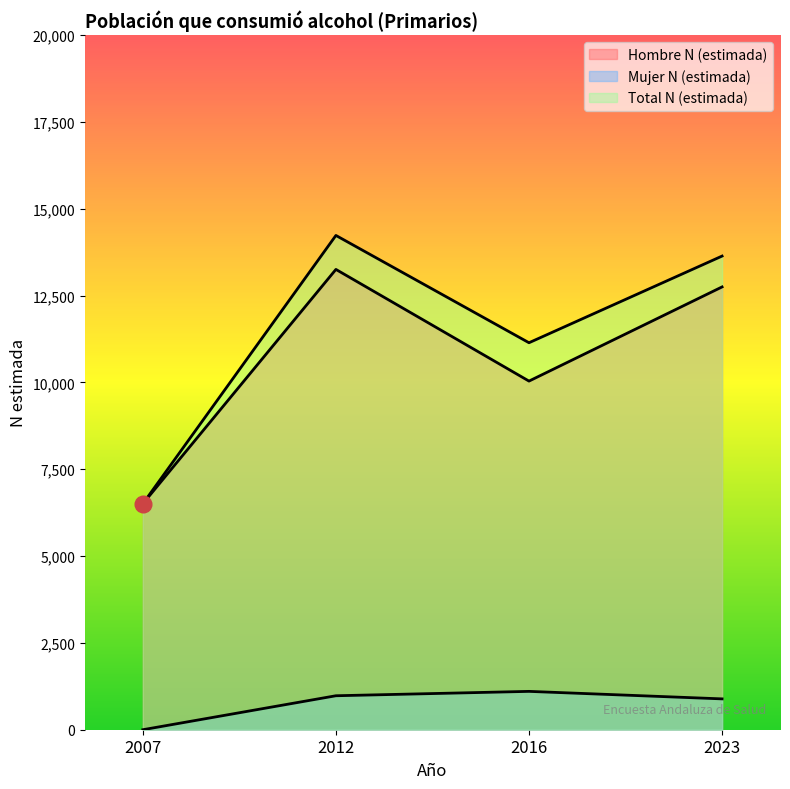

Count the number of categories in the chart.

4